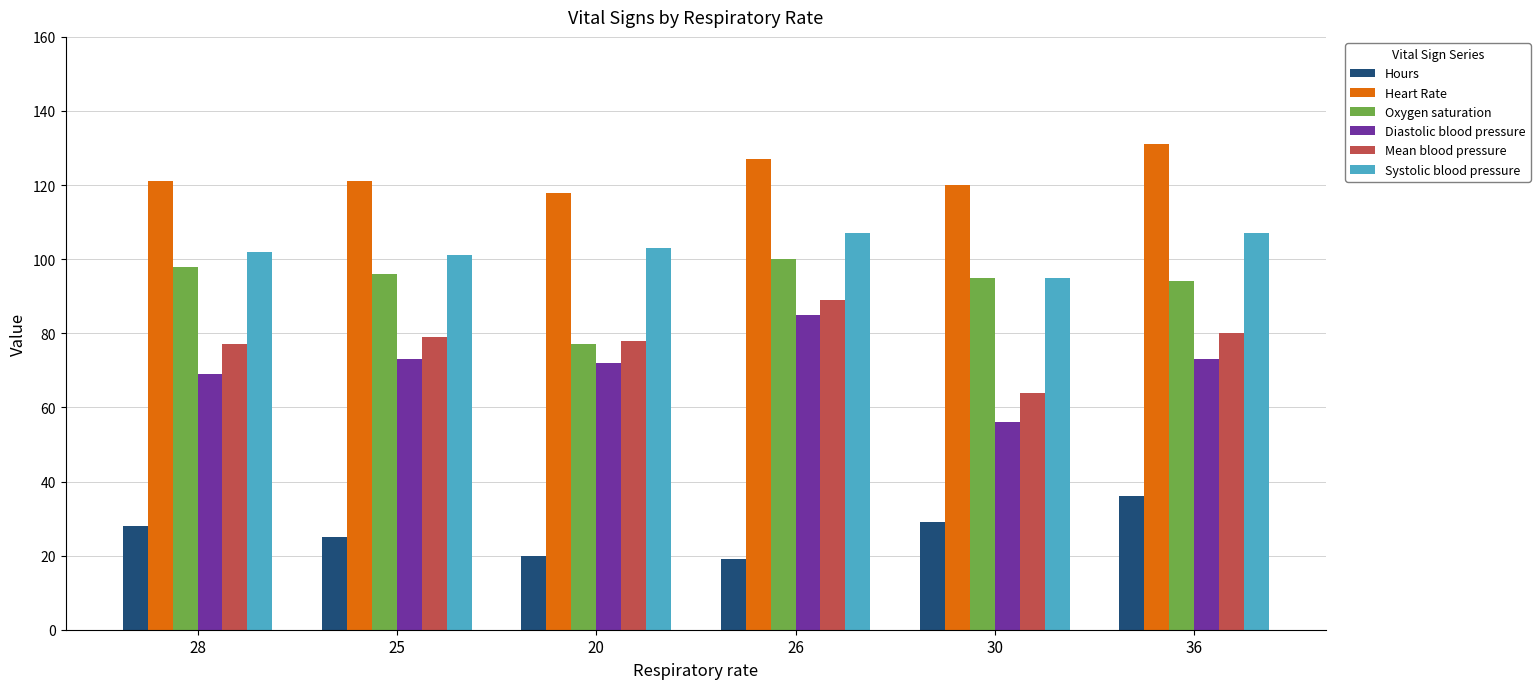

Reading left to right, list all the values displayed in this chart.

Hours: 28=28	25=25	20=20	26=19	30=29	36=36
Heart Rate: 28=121	25=121	20=118	26=127	30=120	36=131
Oxygen saturation: 28=98	25=96	20=77	26=100	30=95	36=94
Diastolic blood pressure: 28=69	25=73	20=72	26=85	30=56	36=73
Mean blood pressure: 28=77	25=79	20=78	26=89	30=64	36=80
Systolic blood pressure: 28=102	25=101	20=103	26=107	30=95	36=107